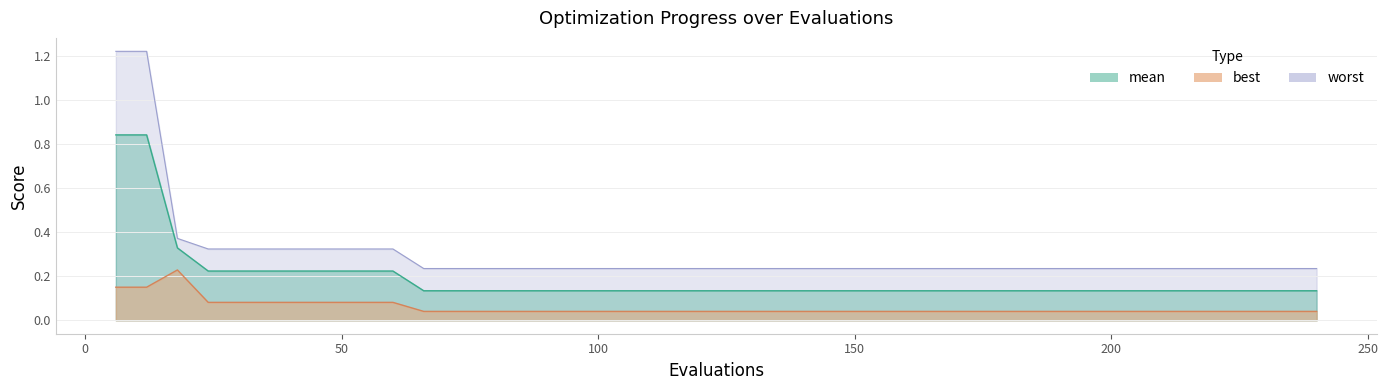

Reading left to right, transcribe all the data shown in this chart.

mean: 6=0.8	12=0.8	18=0.3	24=0.2	30=0.2	36=0.2	42=0.2	48=0.2	54=0.2	60=0.2	66=0.1	72=0.1	78=0.1	84=0.1	90=0.1	96=0.1	102=0.1	108=0.1	114=0.1	120=0.1	126=0.1	132=0.1	138=0.1	144=0.1	150=0.1	156=0.1	162=0.1	168=0.1	174=0.1	180=0.1	186=0.1	192=0.1	198=0.1	204=0.1	210=0.1	216=0.1	222=0.1	228=0.1	234=0.1	240=0.1
best: 6=0.2	12=0.2	18=0.2	24=0.1	30=0.1	36=0.1	42=0.1	48=0.1	54=0.1	60=0.1	66=0.0	72=0.0	78=0.0	84=0.0	90=0.0	96=0.0	102=0.0	108=0.0	114=0.0	120=0.0	126=0.0	132=0.0	138=0.0	144=0.0	150=0.0	156=0.0	162=0.0	168=0.0	174=0.0	180=0.0	186=0.0	192=0.0	198=0.0	204=0.0	210=0.0	216=0.0	222=0.0	228=0.0	234=0.0	240=0.0
worst: 6=1.2	12=1.2	18=0.4	24=0.3	30=0.3	36=0.3	42=0.3	48=0.3	54=0.3	60=0.3	66=0.2	72=0.2	78=0.2	84=0.2	90=0.2	96=0.2	102=0.2	108=0.2	114=0.2	120=0.2	126=0.2	132=0.2	138=0.2	144=0.2	150=0.2	156=0.2	162=0.2	168=0.2	174=0.2	180=0.2	186=0.2	192=0.2	198=0.2	204=0.2	210=0.2	216=0.2	222=0.2	228=0.2	234=0.2	240=0.2